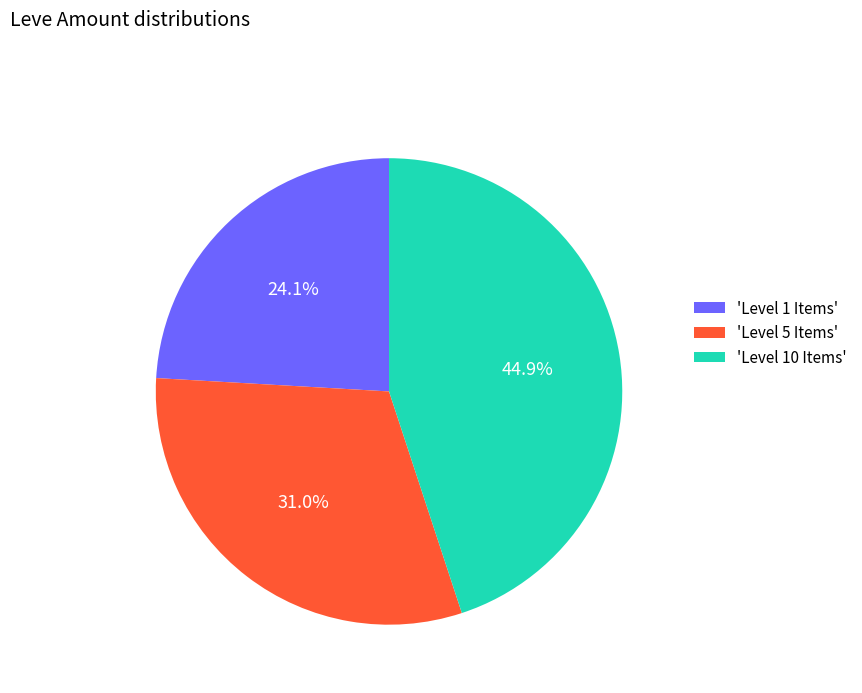

Which slice is the smallest?

'Level 1 Items'